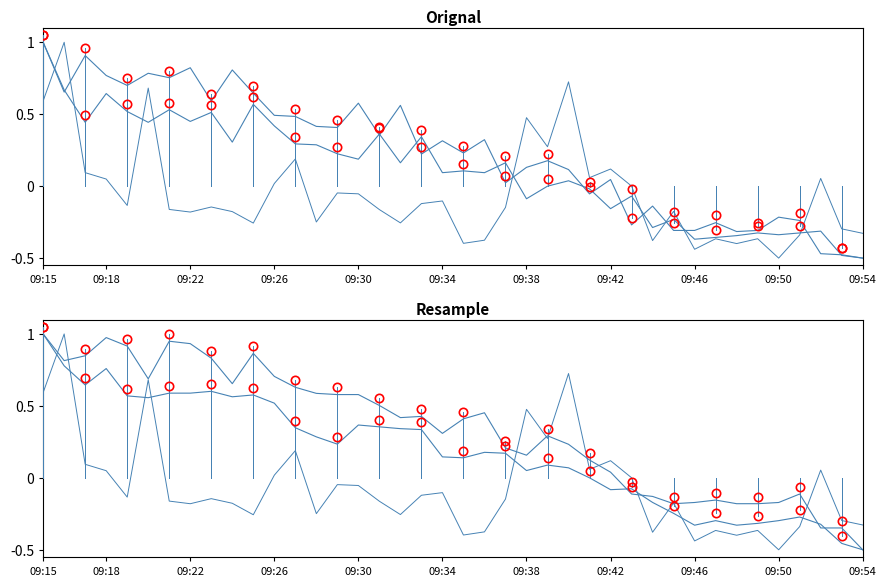

How many distinct data groups are displayed?

4